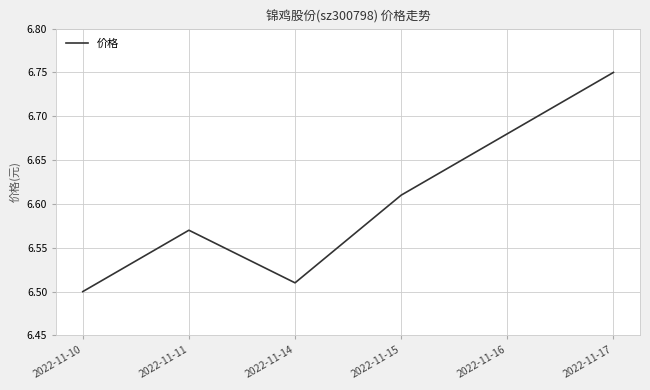

What is the ratio of the value at 2022-11-10 to the value at 2022-11-11?

1.0